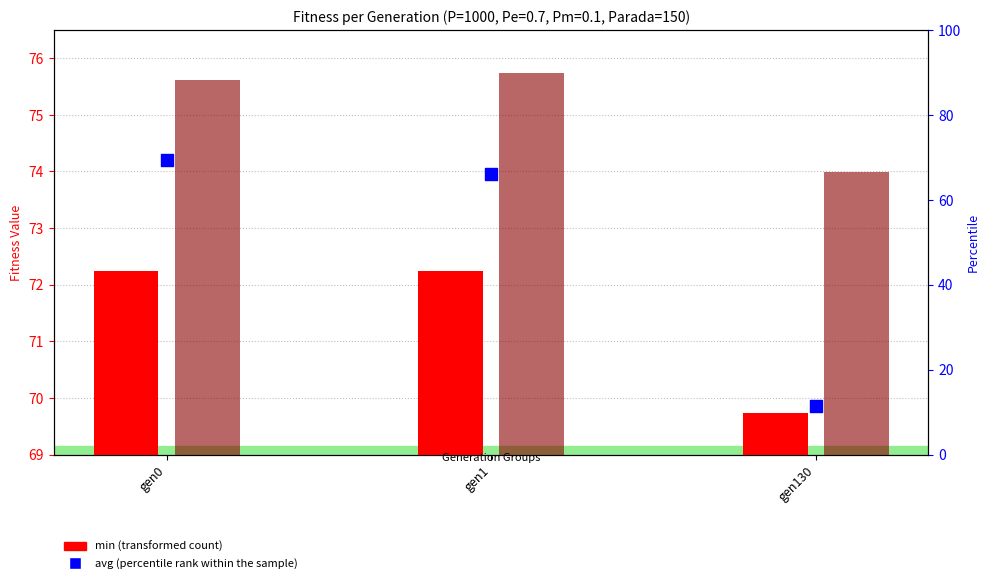

Between gen130 and gen1, which is larger?

gen1